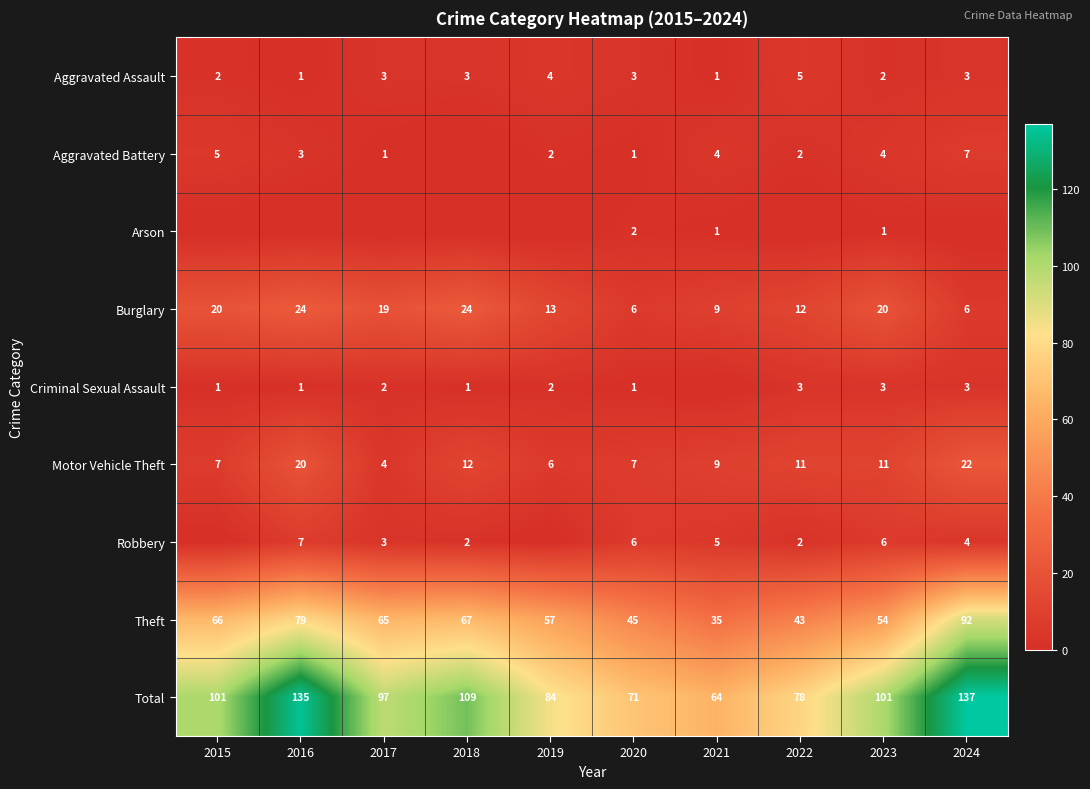

At which label does Burglary first exceed 19?

2015